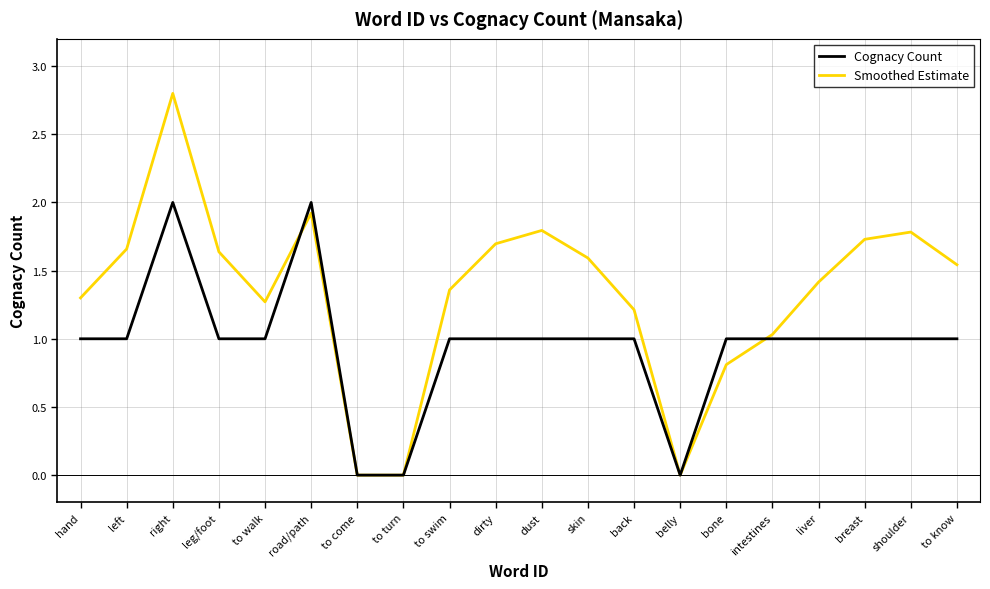

Is the value of Smoothed Estimate at belly greater than the value of Cognacy Count at skin?

No